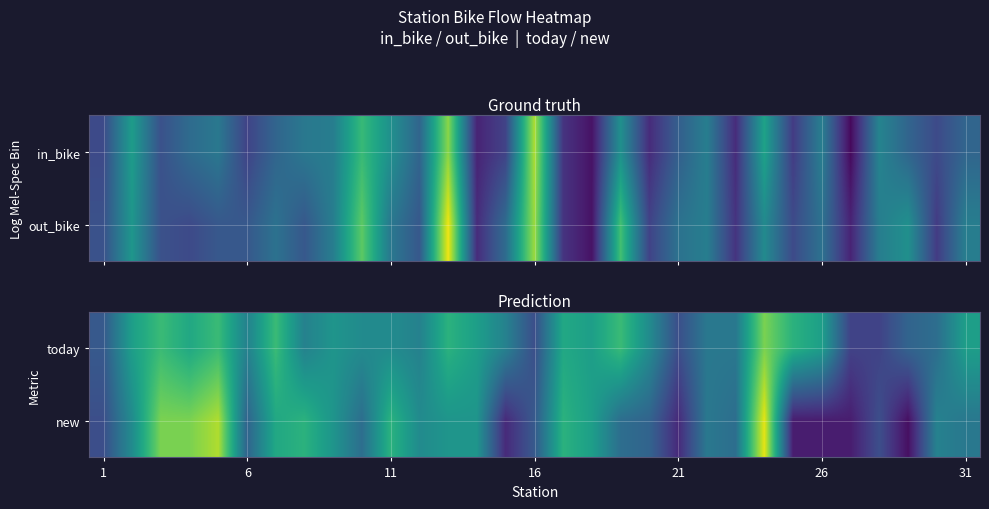

How many data points in new are above 5?

15